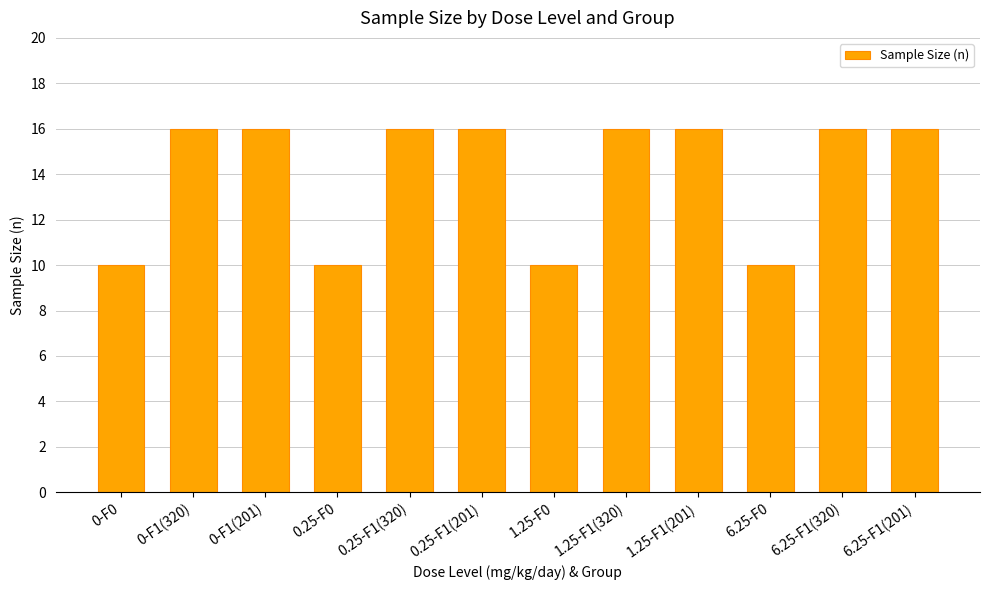

What is the difference between the maximum and minimum values?

6